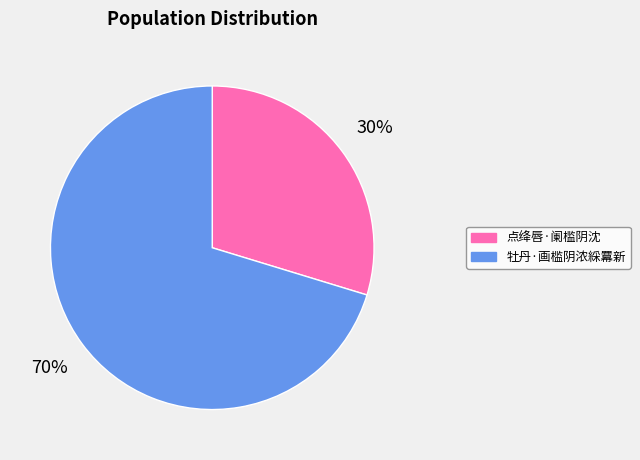

Is 牡丹·画槛阴浓綵羃新 the majority of the pie?

Yes